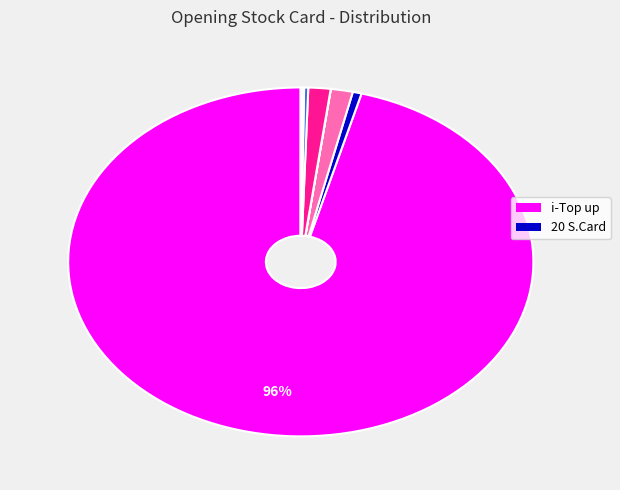

To the nearest percent, what is the average slice percentage?

11%